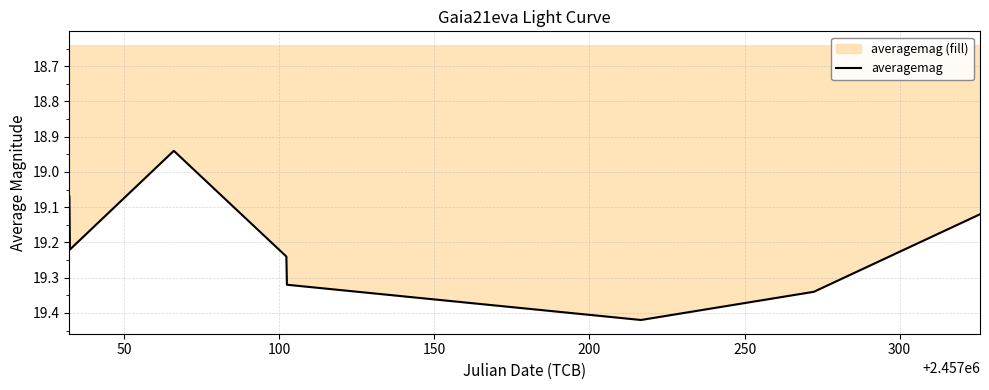

How many points are higher than both their immediate neighbors (excluding endpoints)?

2